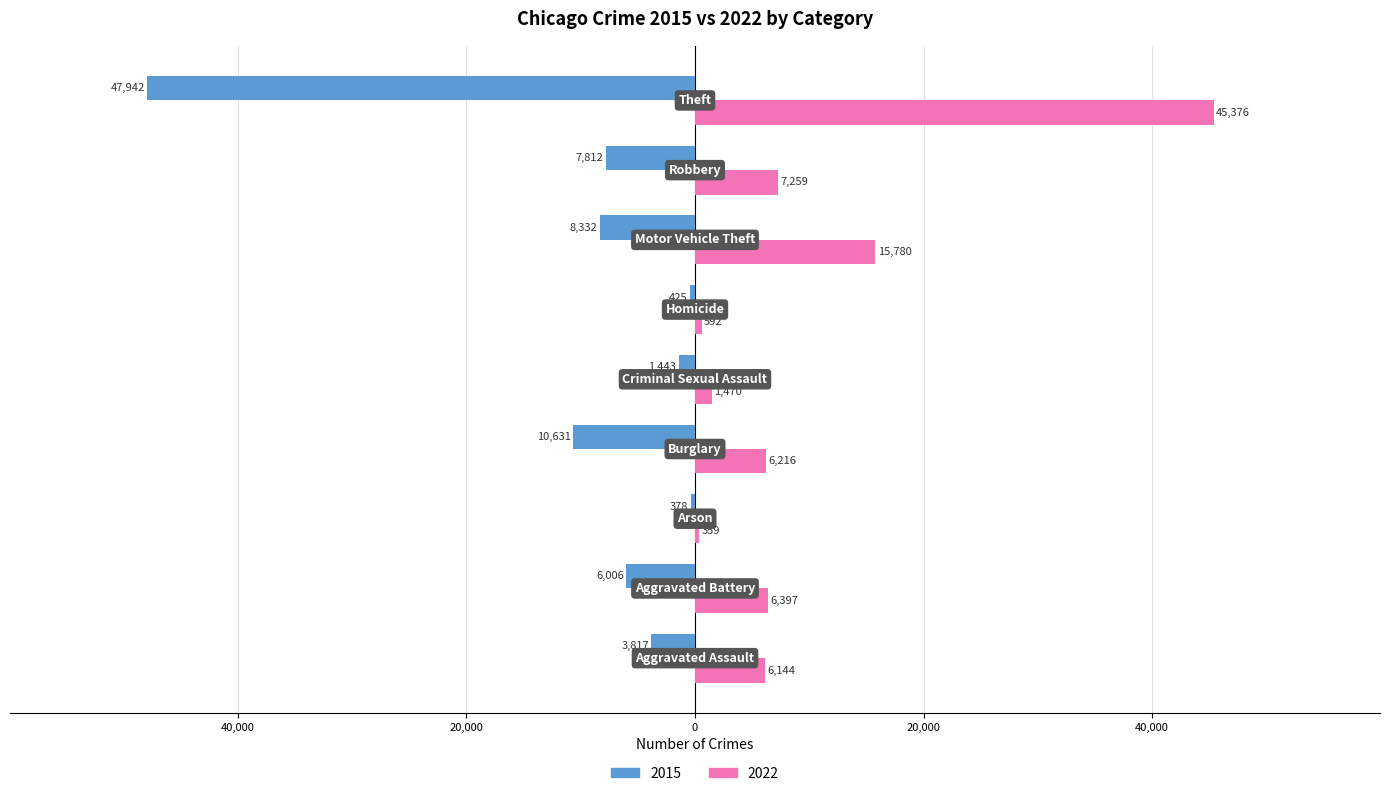

What are all the series names shown in the legend?

2015, 2022